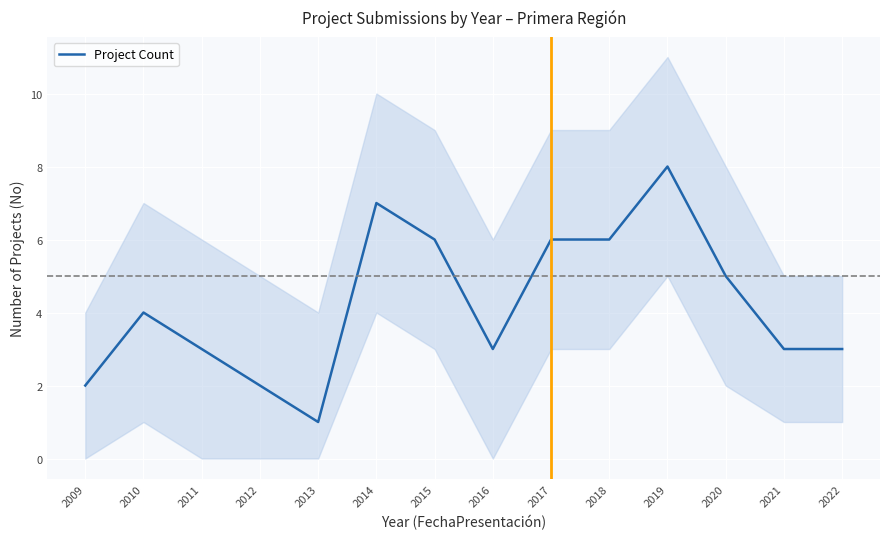

Reading left to right, transcribe all the data shown in this chart.

2009=2	2010=4	2011=3	2012=2	2013=1	2014=7	2015=6	2016=3	2017=6	2018=6	2019=8	2020=5	2021=3	2022=3